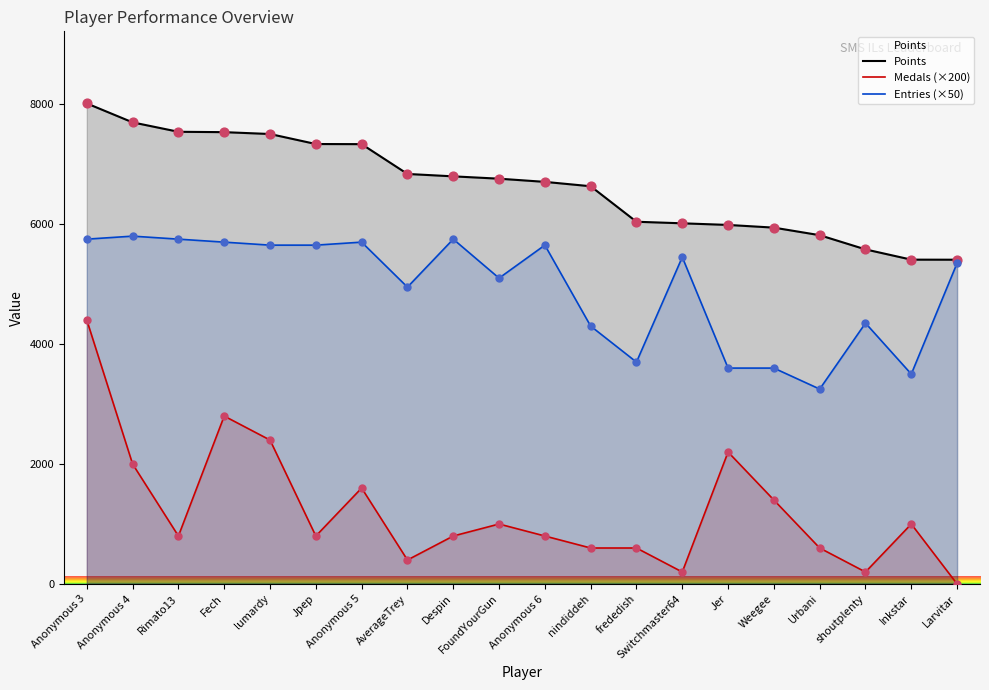

Which series contains the highest Y value?

Points